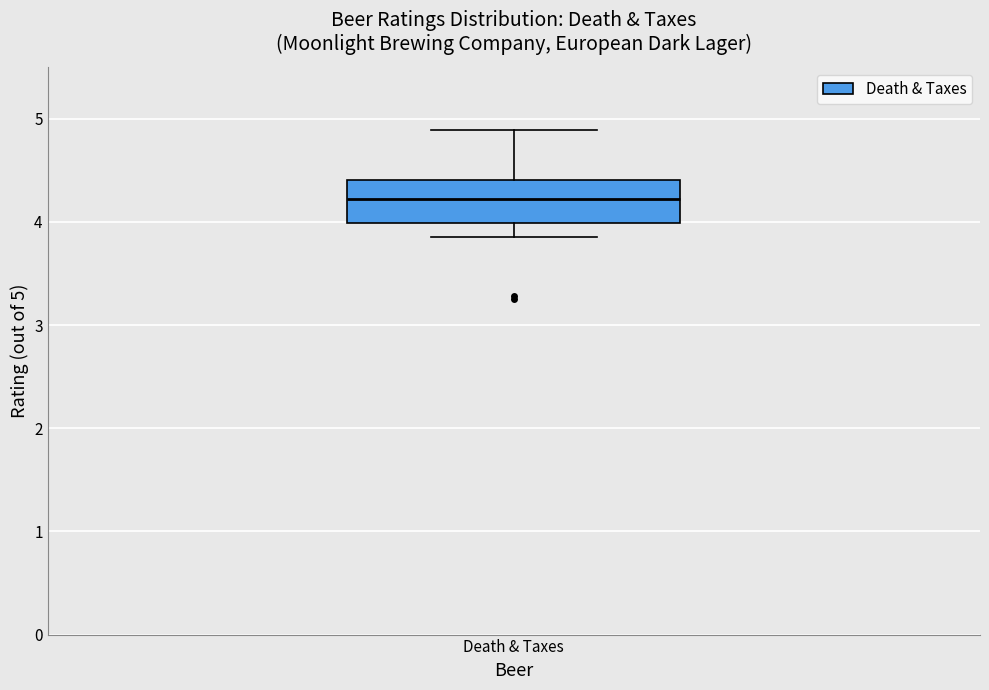

Transcribe this box plot: give where the median line is, the range the box spans, and where the two whiskers end, as read against the y-axis. The values are not printed on the chart, so give them approximately, as read against the axis.

median 4.2, box 4.0 to 4.4, whiskers 3.9 to 4.9